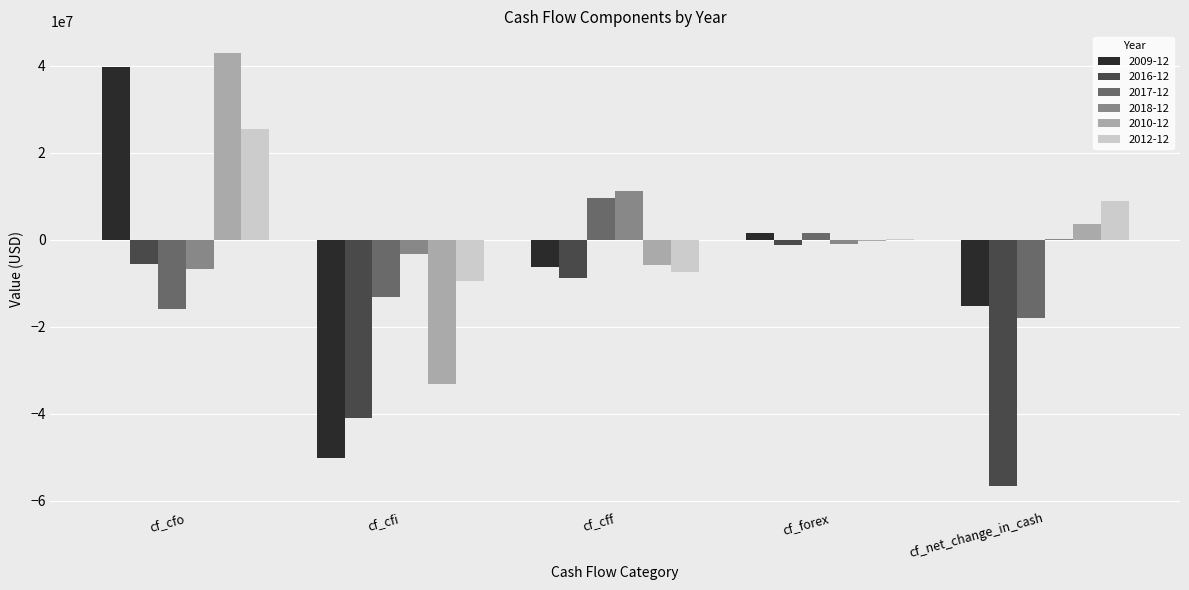

What is the total value across all series at cf_cfo?

79869000